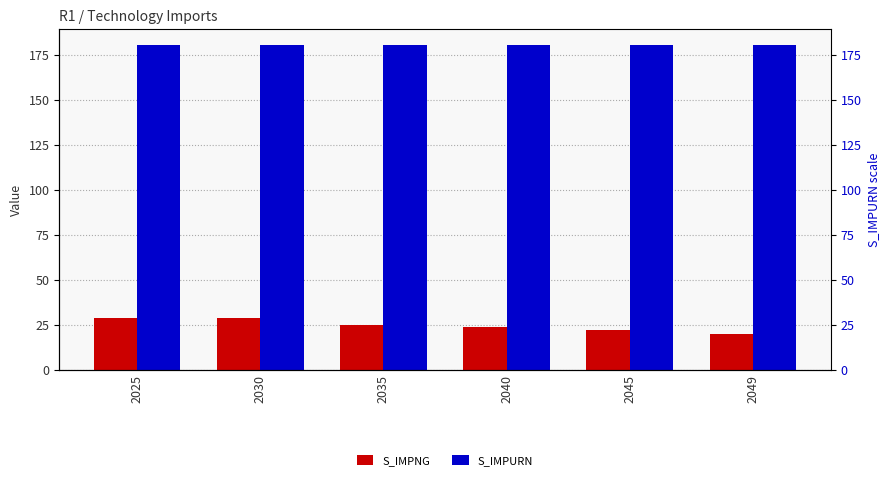

How many data points in S_IMPNG are above 25?

3